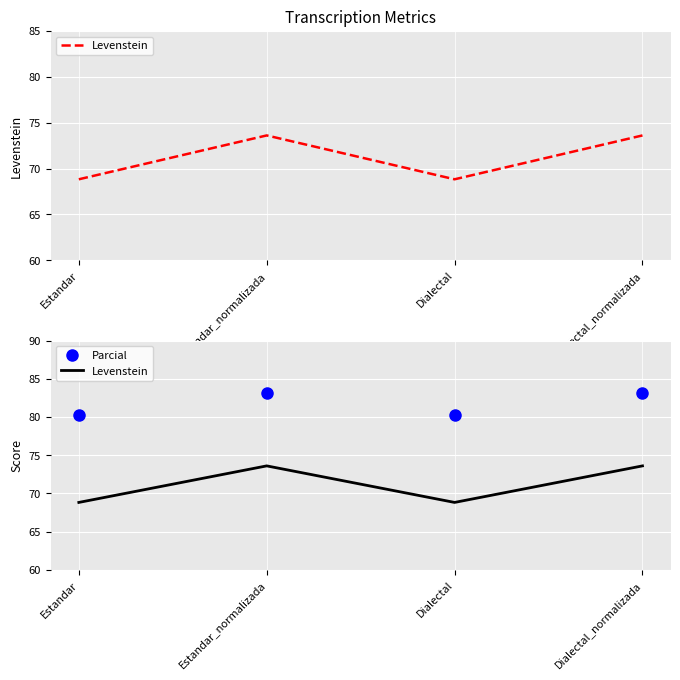

True or false: Parcial has more than 2 interior local peaks.

False